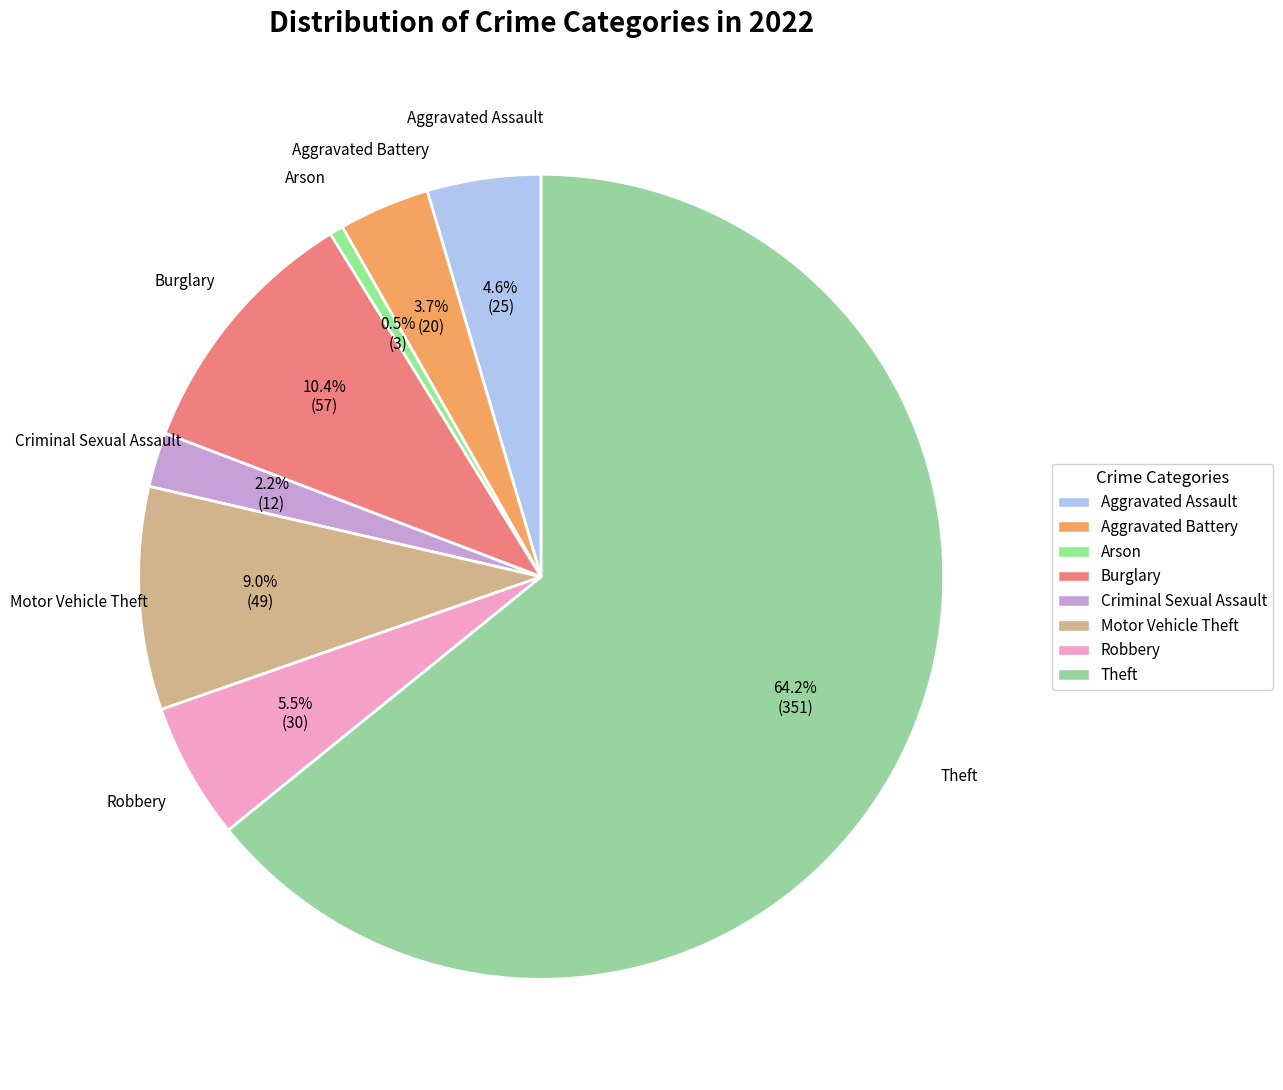

Do Aggravated Assault and Motor Vehicle Theft together represent more than half of the pie?

No